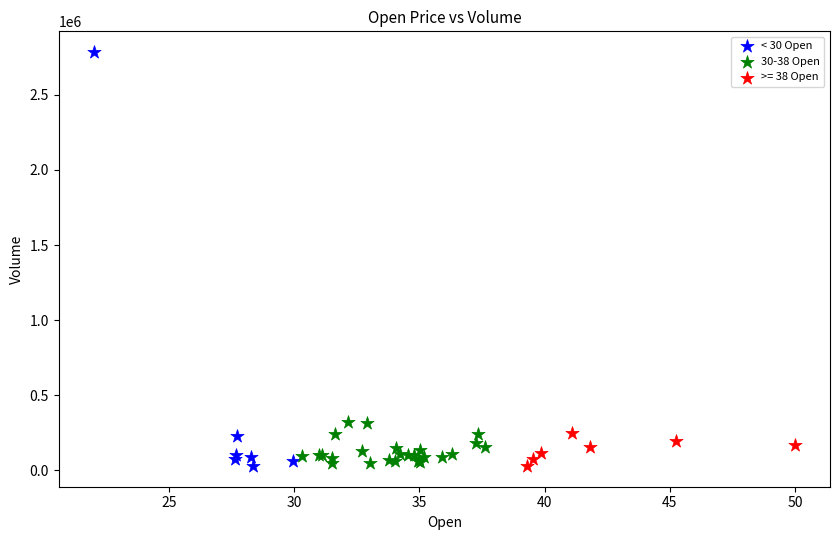

Which series has the widest spread of Y values?

< 30 Open